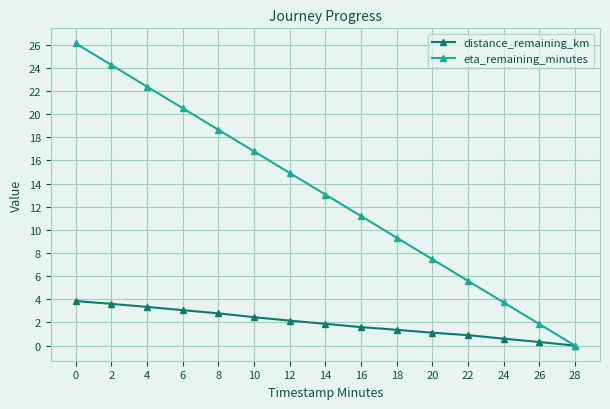

True or false: eta_remaining_minutes has more than 0 interior local peaks.

False